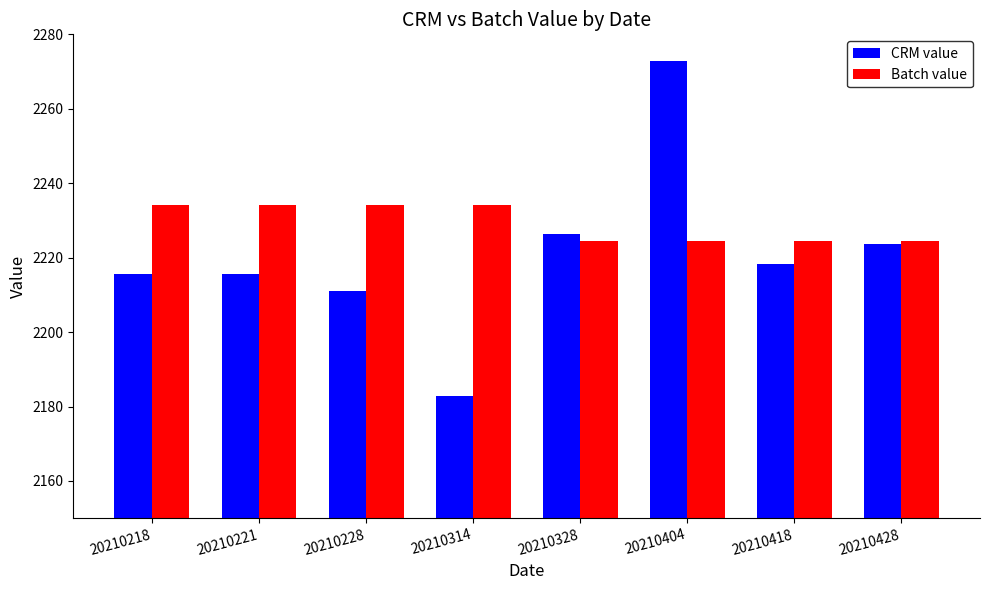

List the series in order of their peak value, highest first.

CRM value, Batch value